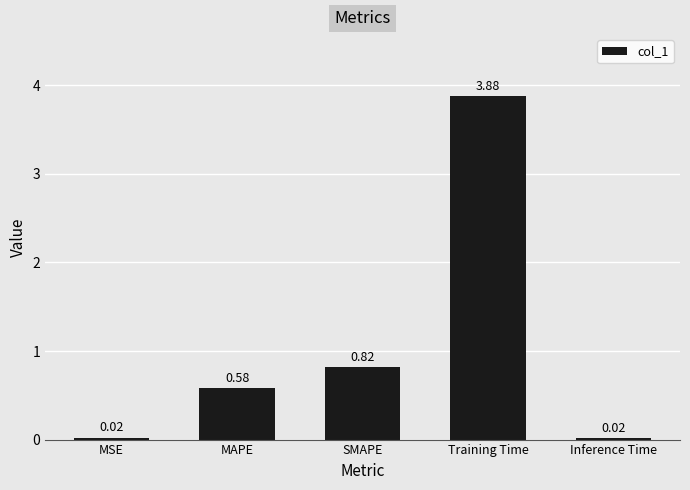

What is the average value?

1.1